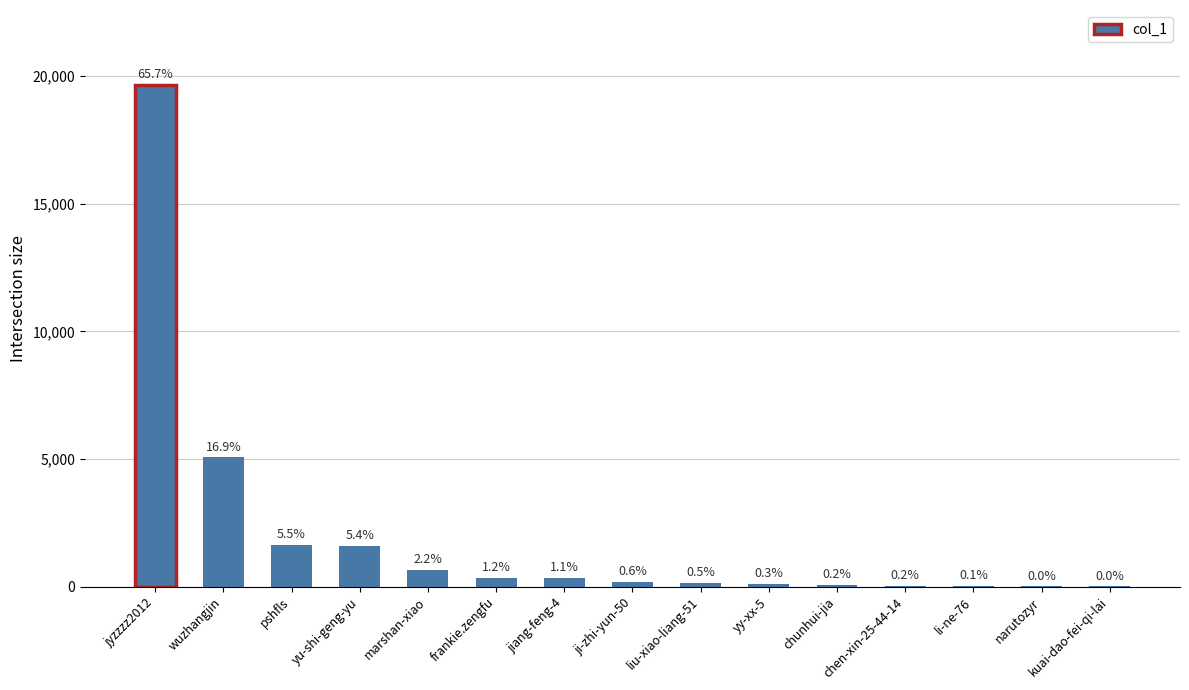

Is it true that the value at chen-xin-25-44-14 is 11?

False